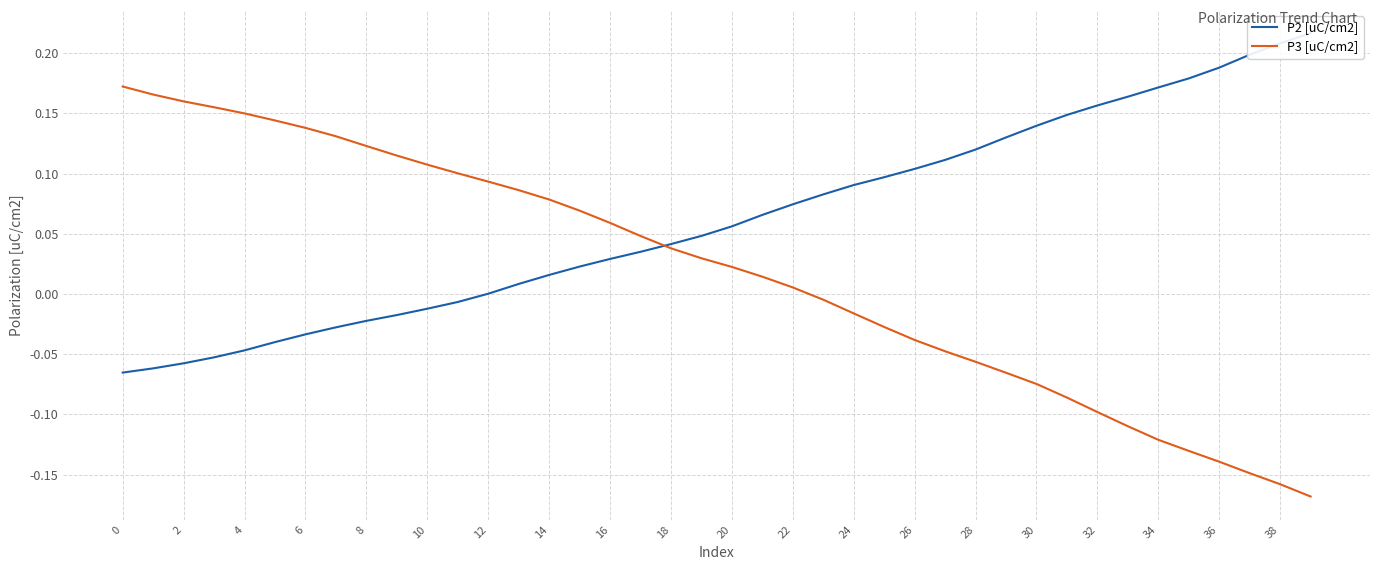

At which category does the chart reach its peak across all series?

39